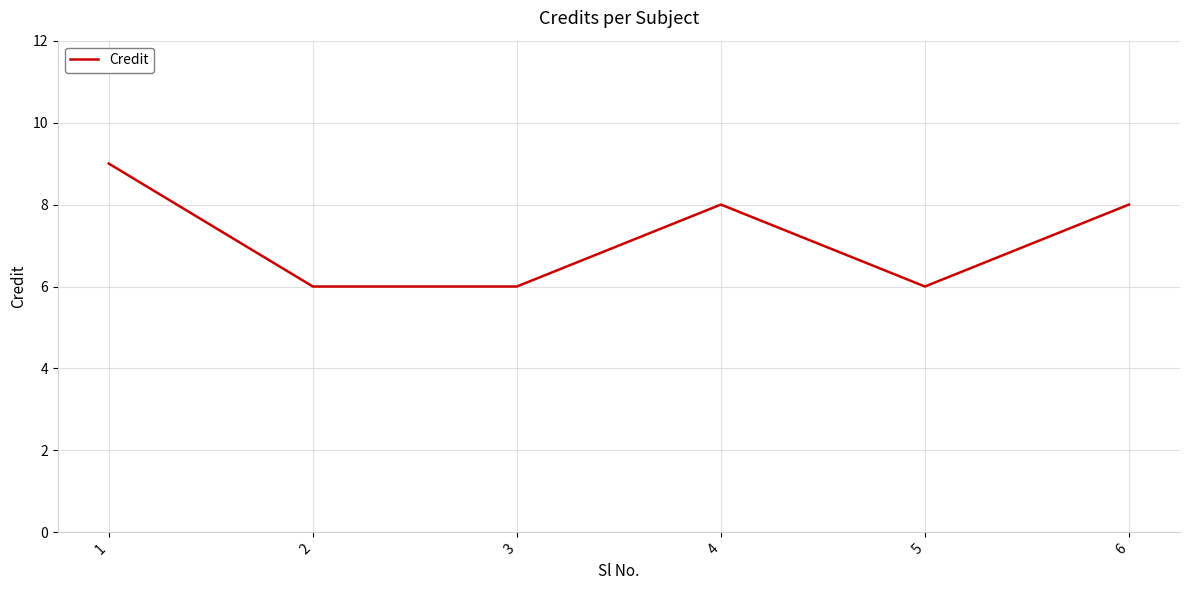

What value does the data have at 3?

6